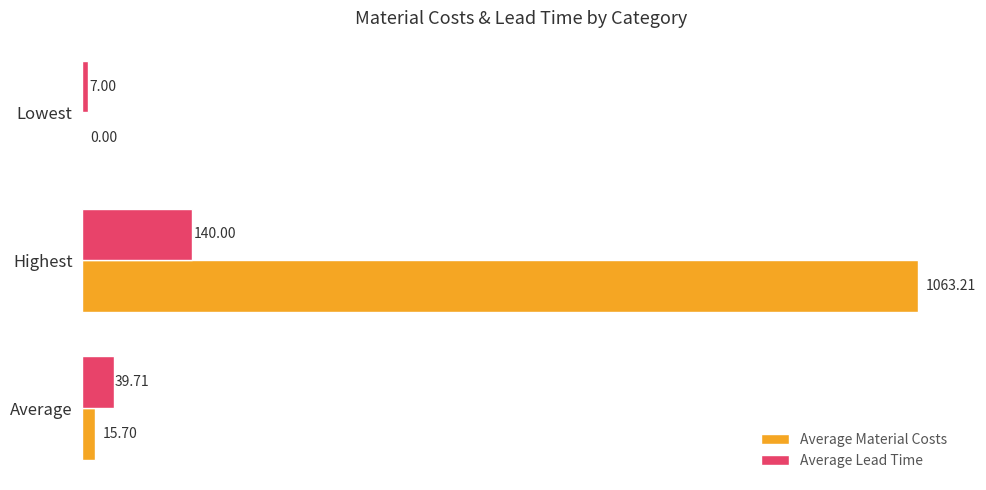

Which series has the largest total across all categories?

Average Material Costs